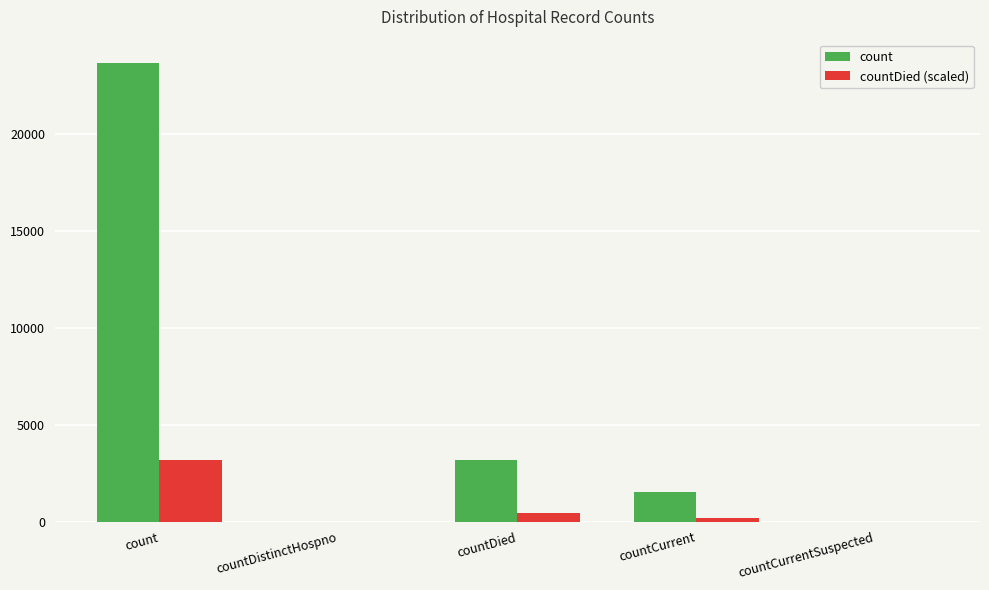

Which series changed the most between countDistinctHospno and countDied?

count